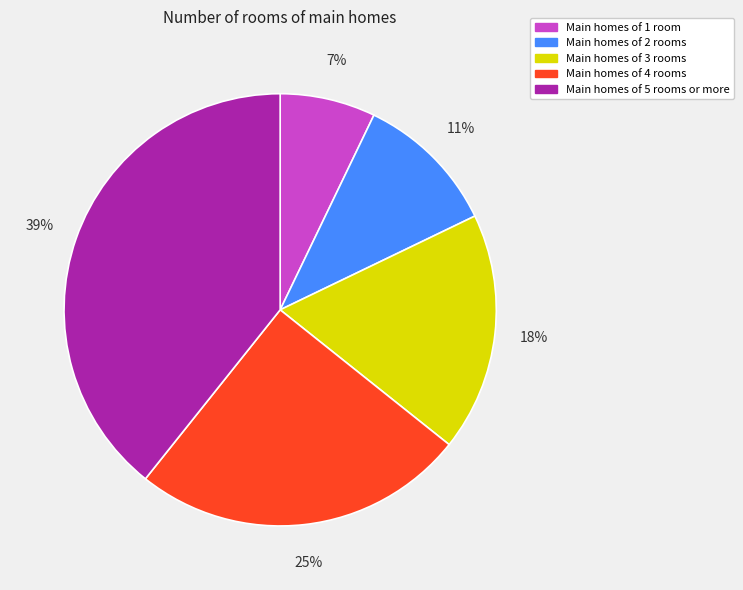

How many slices are in this pie chart?

5